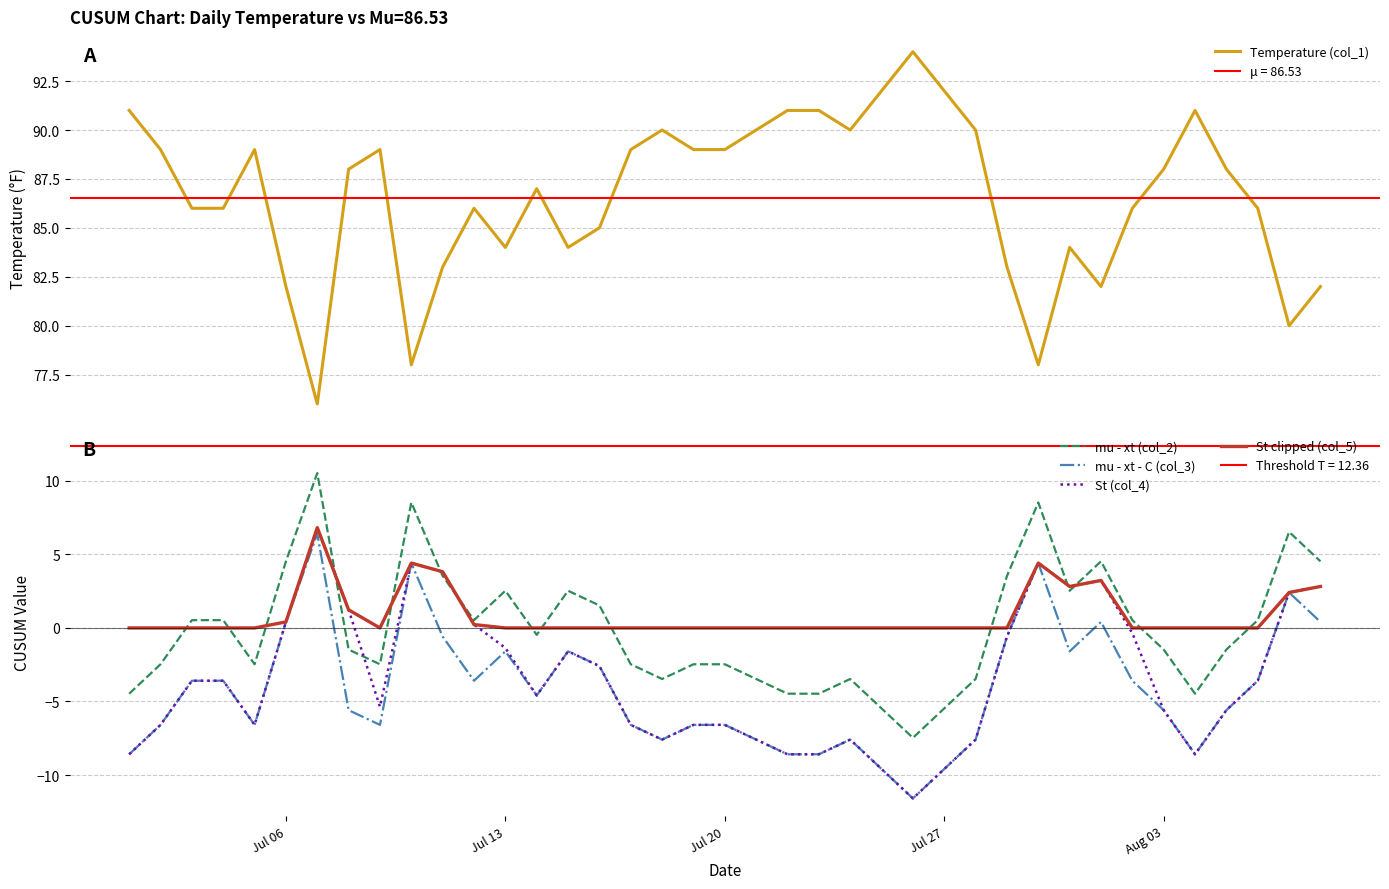

Which series has the largest range (max minus min)?

St (col_4)